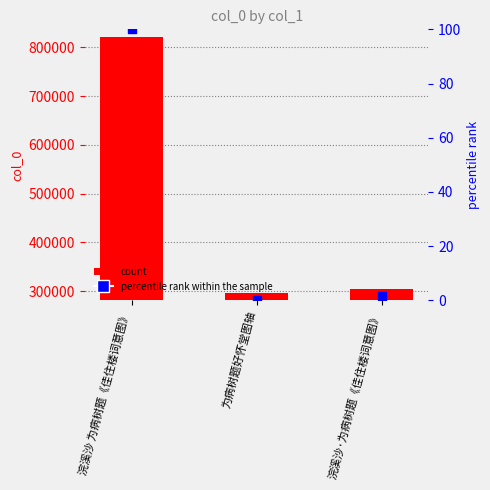

Which series has the largest total across all categories?

col_0